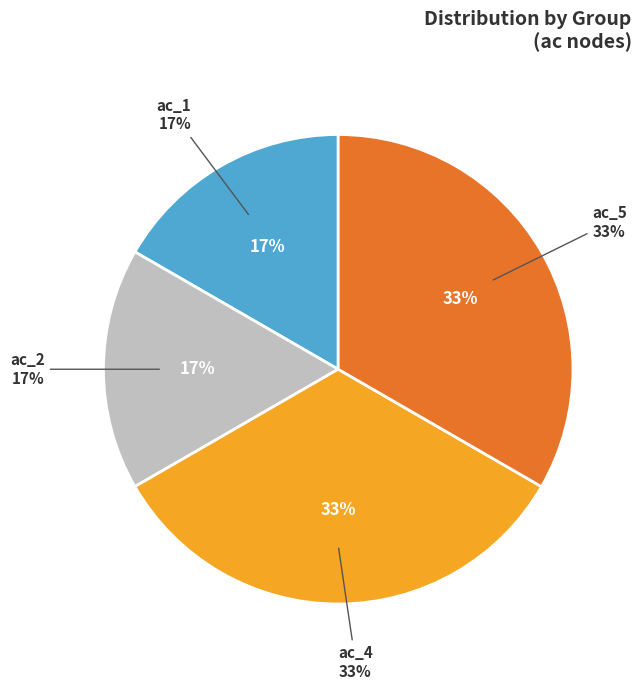

What percentage is the ac_5 slice, to the nearest percent?

33%